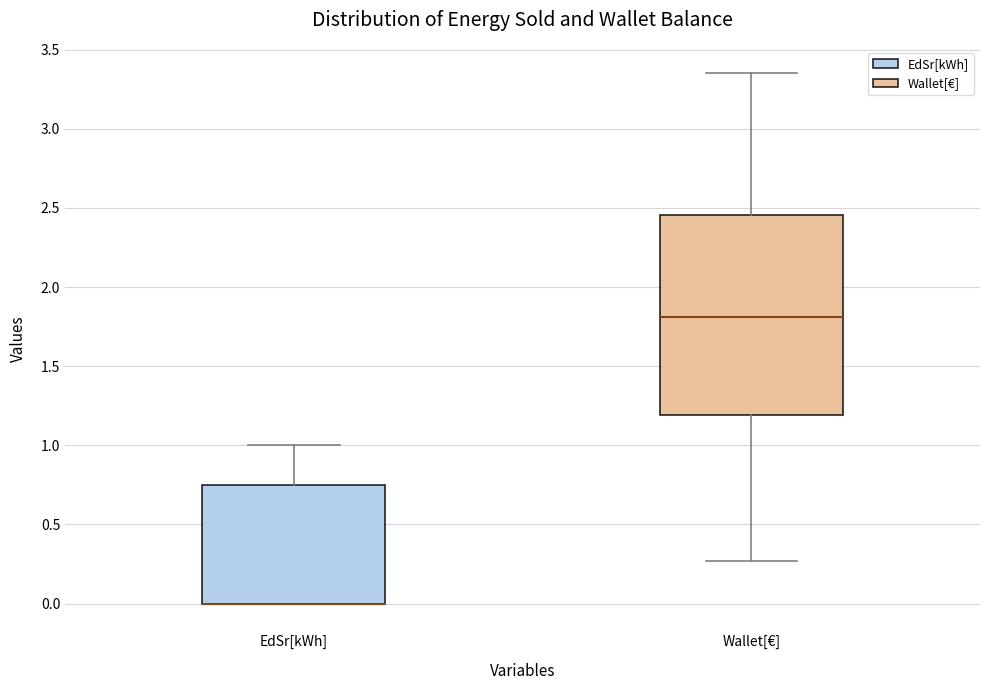

Reading left to right, read every box against the y-axis: the position of its median line, the range the box covers, and the ends of its whiskers. The values are not printed on the chart, so give them approximately, as read against the axis.

EdSr[kWh]: median 0.00 (drawn on the box's lower edge), box 0.00 to 0.75, whiskers 0.00 to 1.00
Wallet[€]: median 1.80, box 1.20 to 2.45, whiskers 0.25 to 3.35